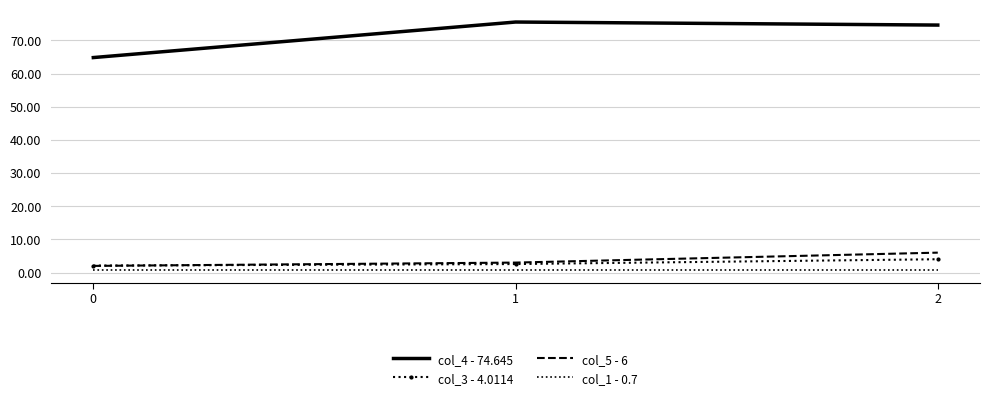

At which category does the chart reach its peak across all series?

1